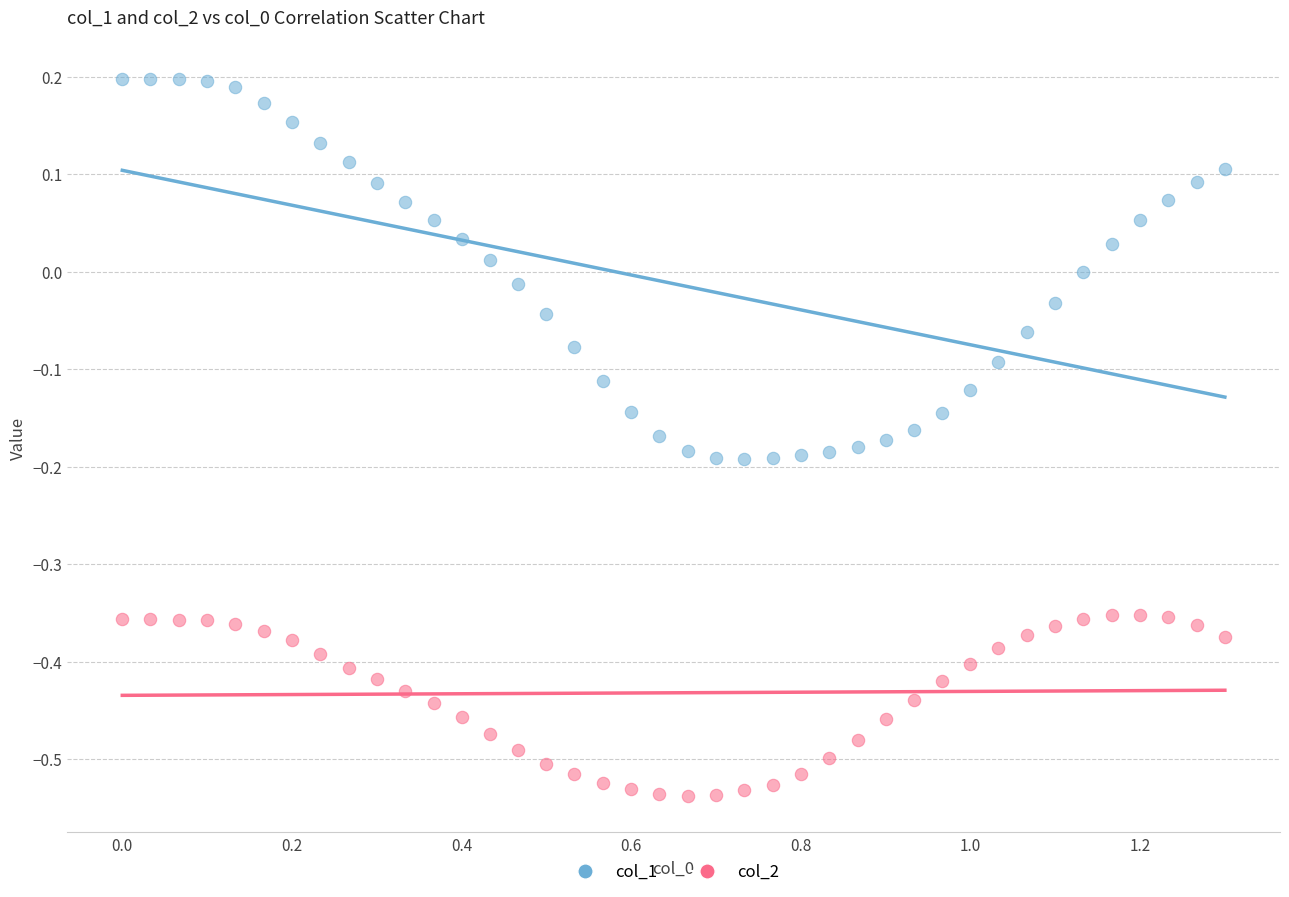

Across all data points, what is the range of X values (max minus min)?

1.3